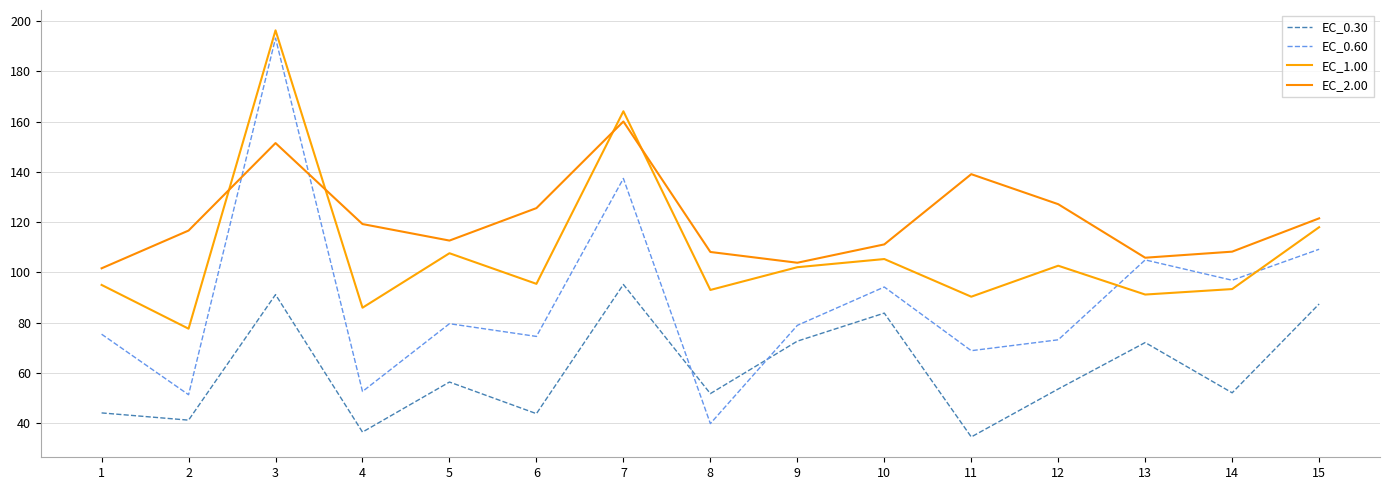

At which category is the sum across all series the highest?

3